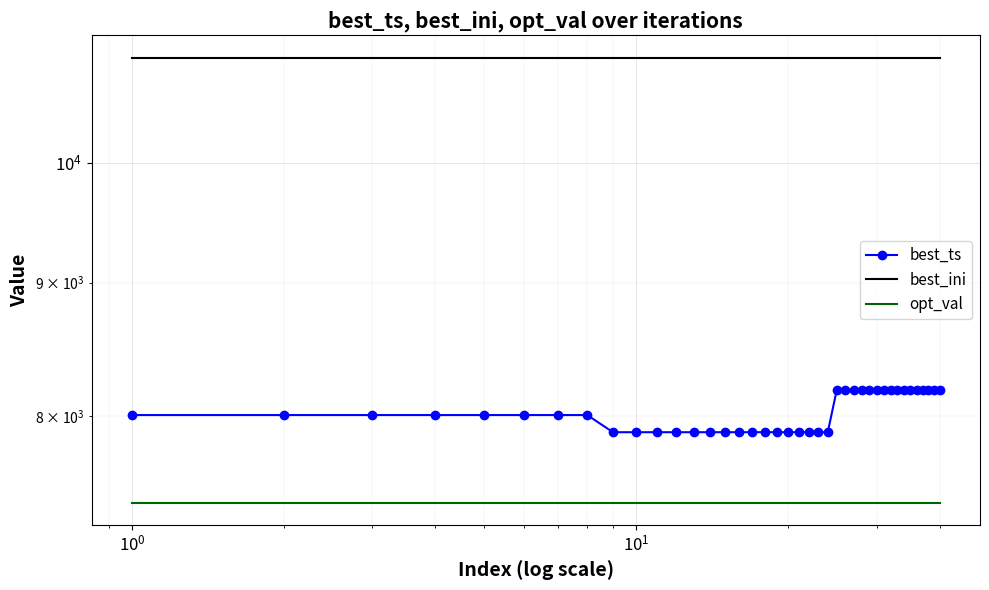

Is it true that best_ini equals 10971 at $\mathdefault{10^{1}}$?

True